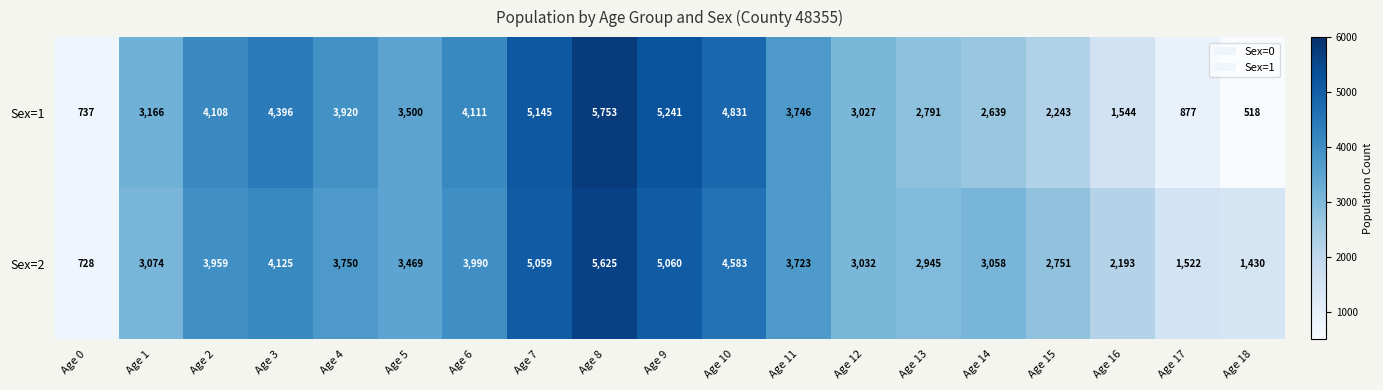

At how many categories does at least one series exceed 4918?

3